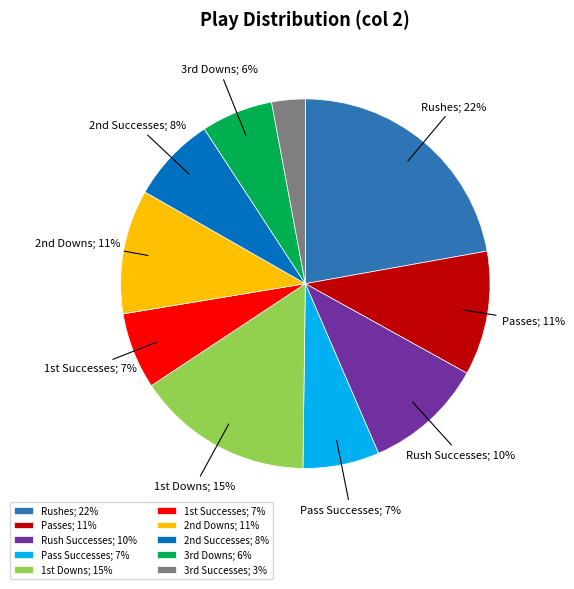

What is the ratio of the value at Pass Successes; 7% to the value at Rushes; 22%?

0.3